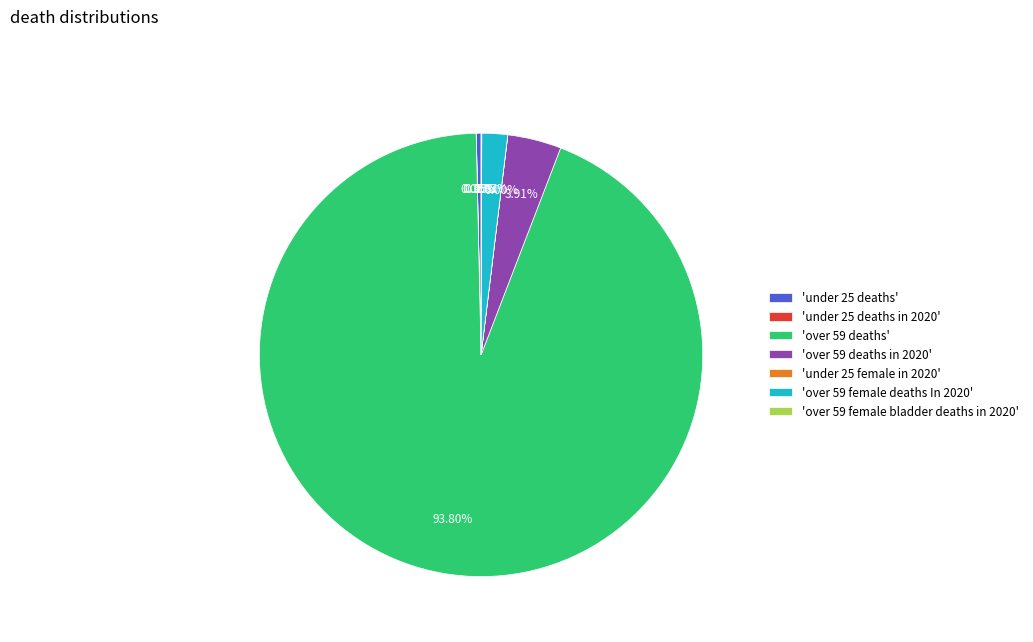

Is there a majority slice in this chart?

Yes